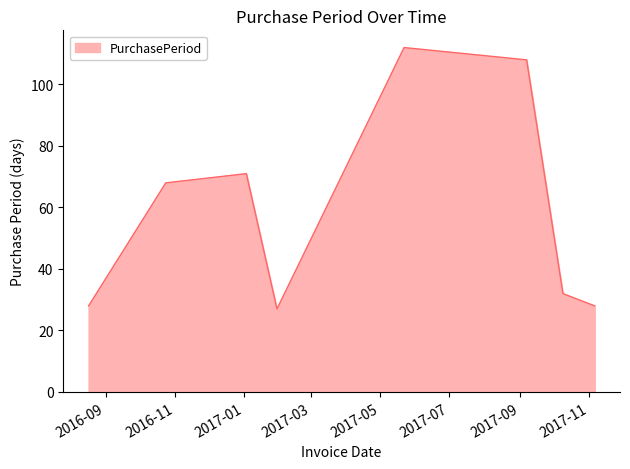

What is the difference between the maximum and minimum values?

85